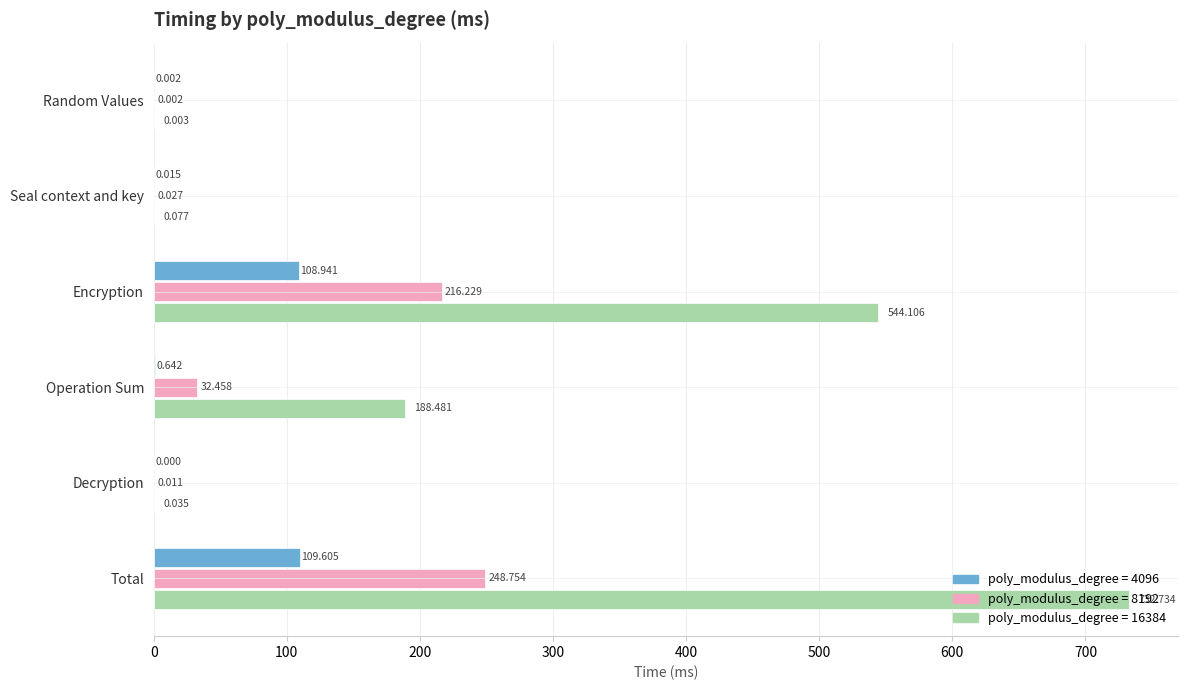

At which category is the sum across all series the highest?

Total